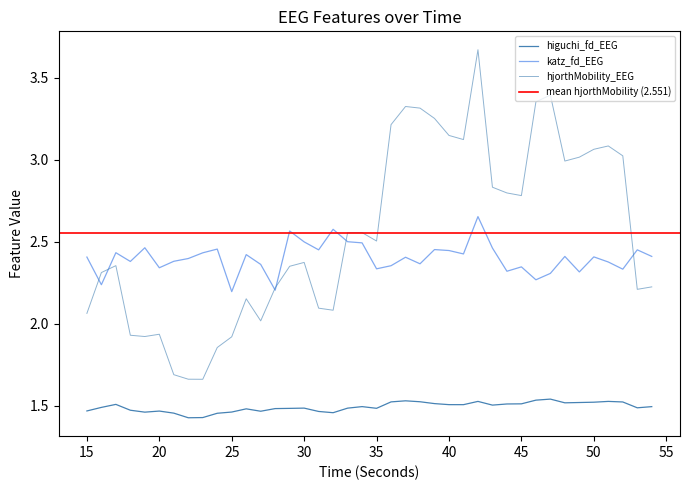

Which series has the largest total across all categories?

hjorthMobility_EEG